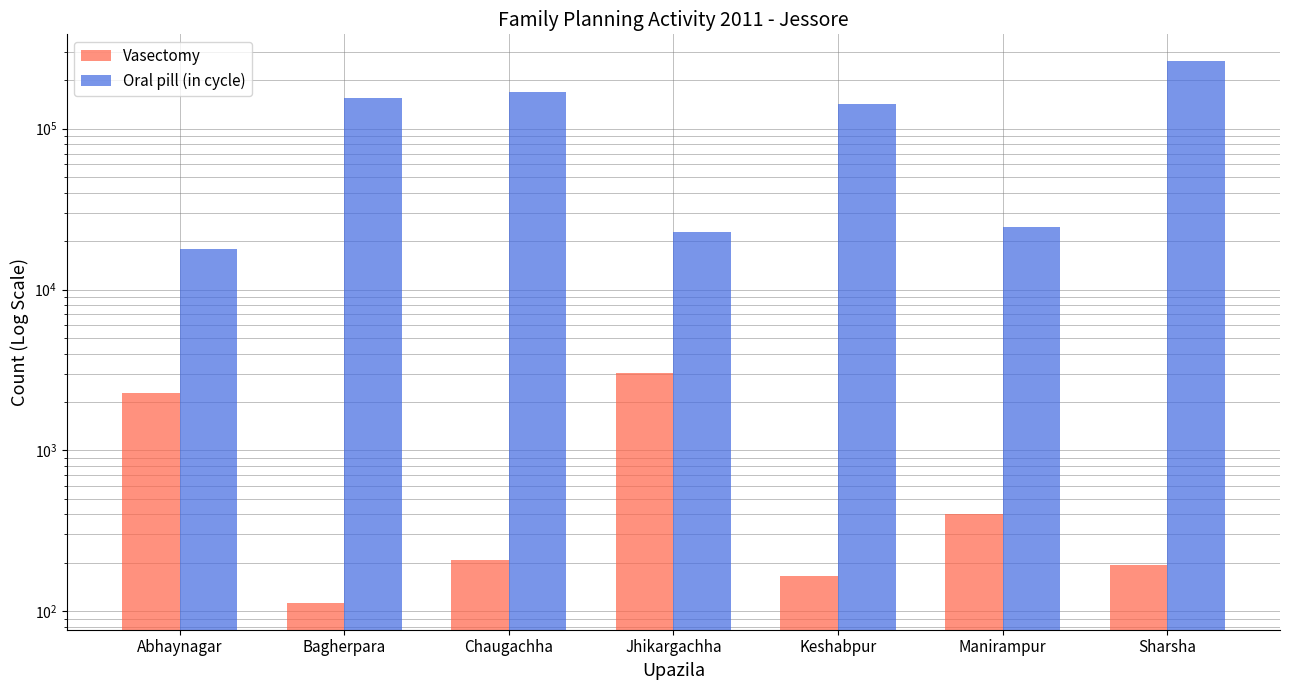

What is the greatest value displayed?

262146